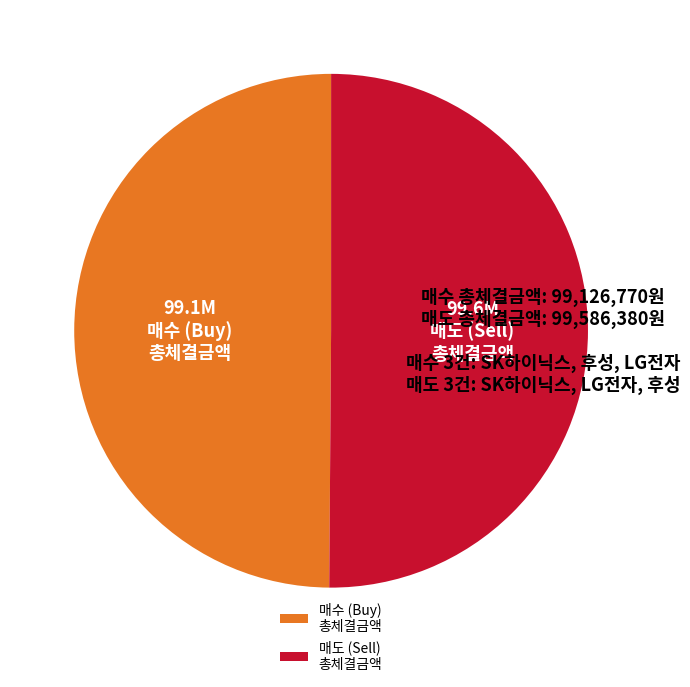

Is it true that 매수 (Buy) 총체결금액 is 61% of the pie?

False